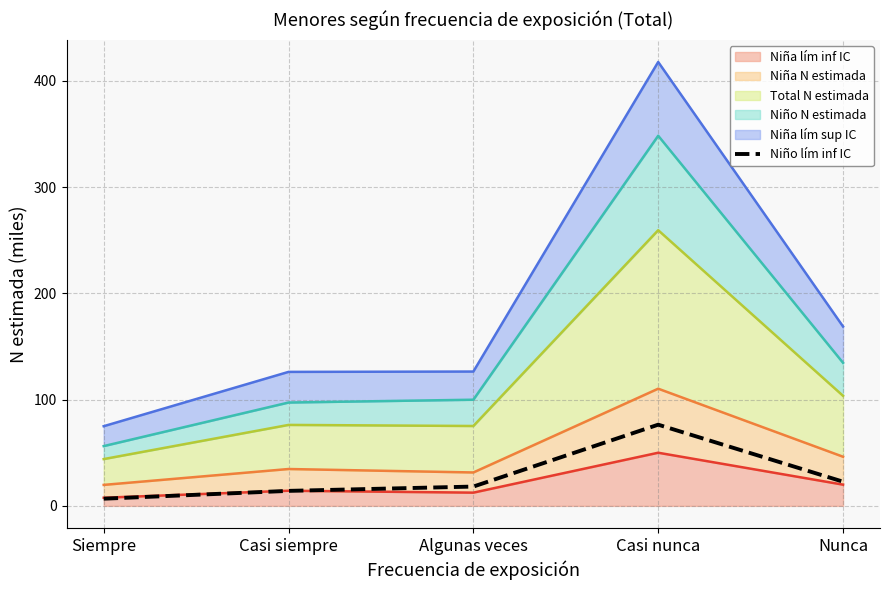

What position from the left is Casi nunca?

4